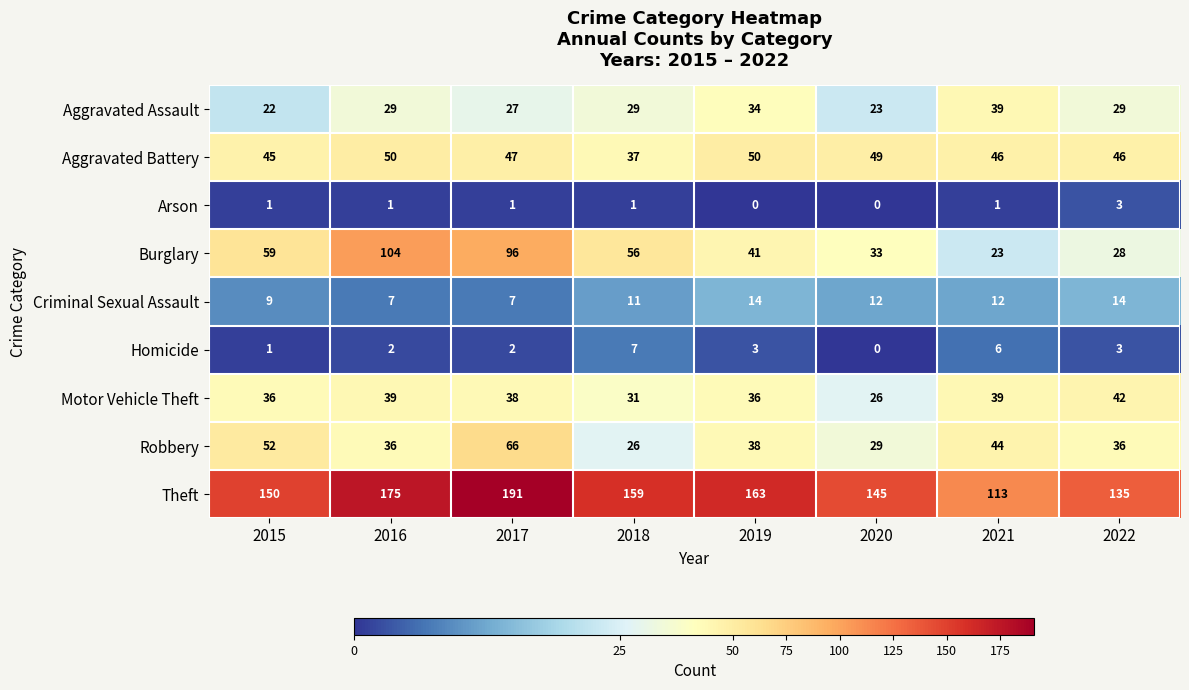

Count the Aggravated Assault values in the range 27 to 34.

5